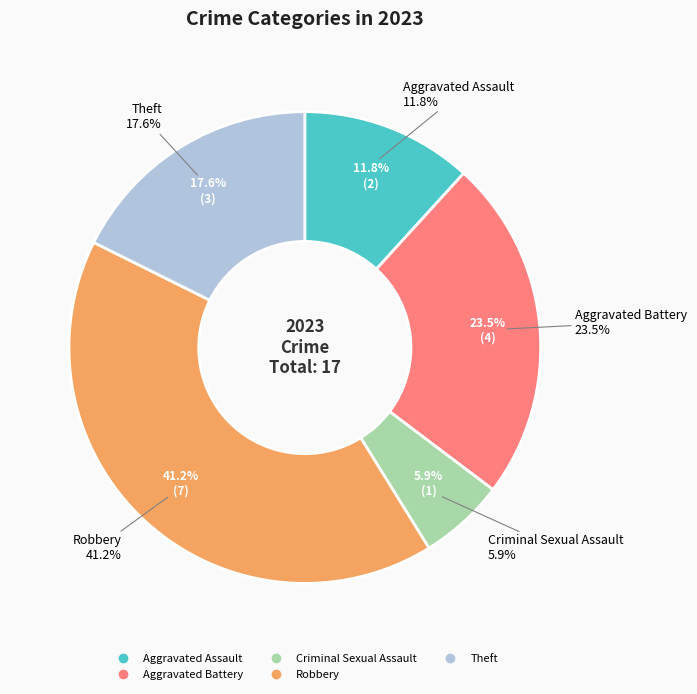

Is there any slice that represents more than half of the pie?

No